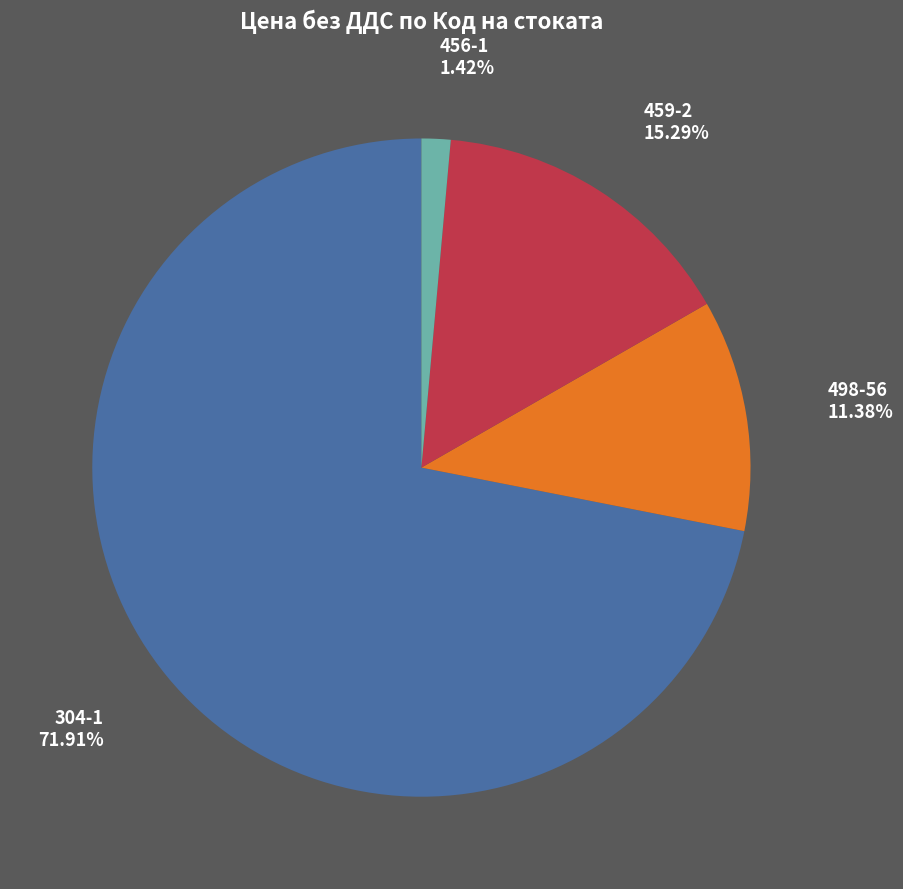

Between 456-1 and 459-2, which is larger?

459-2